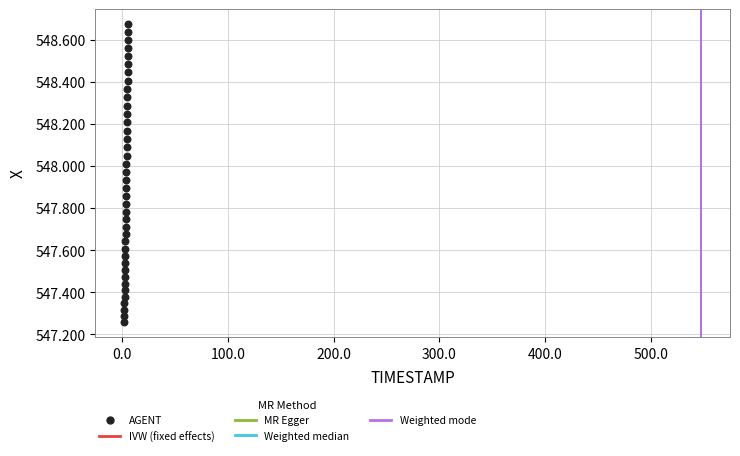

What is the range of X values (max minus min)?

3.9